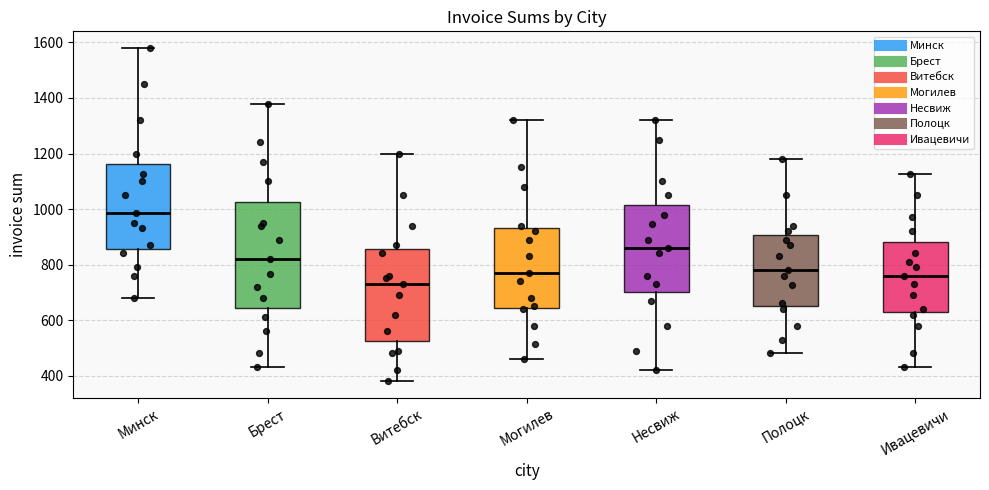

Reading left to right, read every box against the y-axis: the position of its median line, the range the box covers, and the ends of its whiskers. The values are not printed on the chart, so give them approximately, as read against the axis.

Минск: median 980, box 860 to 1160, whiskers 680 to 1580
Брест: median 820, box 640 to 1020, whiskers 440 to 1380
Витебск: median 740, box 520 to 860, whiskers 380 to 1200
Могилев: median 780, box 640 to 940, whiskers 460 to 1320
Несвиж: median 860, box 700 to 1020, whiskers 420 to 1320
Полоцк: median 780, box 660 to 900, whiskers 480 to 1180
Ивацевичи: median 760, box 640 to 880, whiskers 440 to 1120